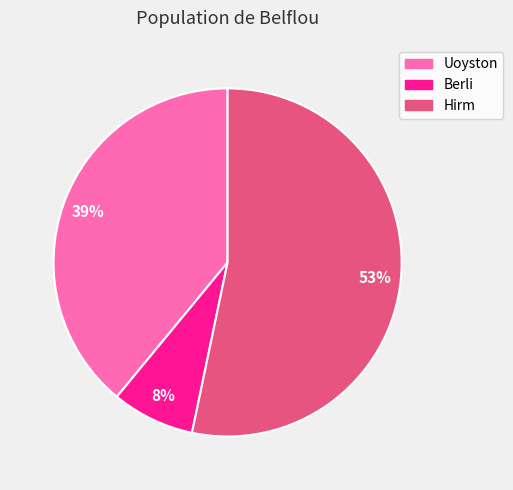

Is the sum of Uoyston and Hirm greater than half?

Yes